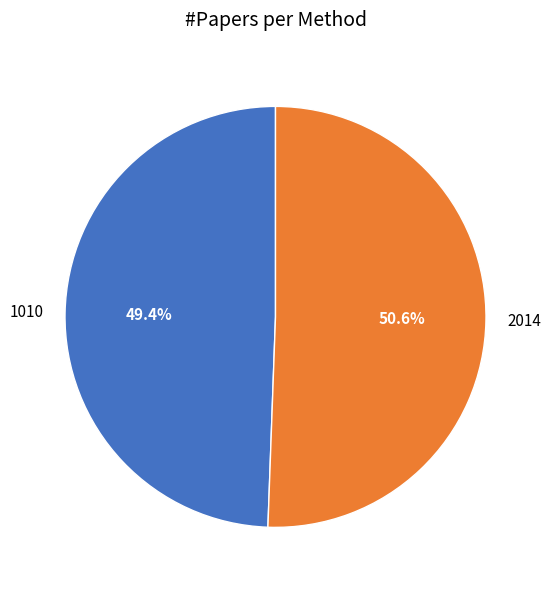

To the nearest percent, what percentage of the pie is 2014?

51%